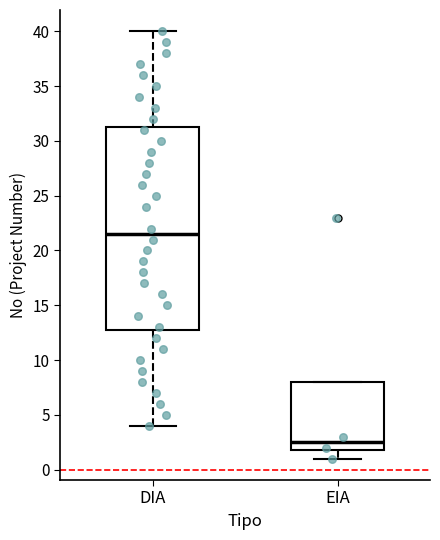

Reading left to right, read every box against the y-axis: the position of its median line, the range the box covers, and the ends of its whiskers. The values are not printed on the chart, so give them approximately, as read against the axis.

DIA: median 21.5, box 13.0 to 31.5, whiskers 4.0 to 40.0
EIA: median 2.5, box 2.0 to 8.0, whiskers 1.0 to 8.0